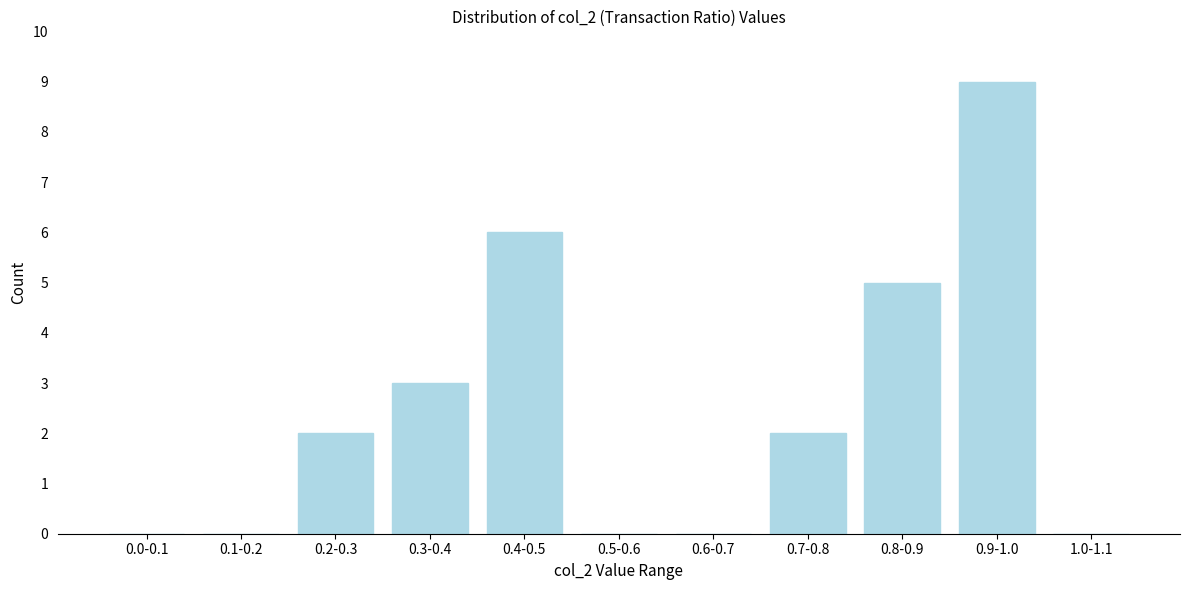

Reading left to right, extract all data points from this chart.

0.0-0.1=0	0.1-0.2=0	0.2-0.3=2	0.3-0.4=3	0.4-0.5=6	0.5-0.6=0	0.6-0.7=0	0.7-0.8=2	0.8-0.9=5	0.9-1.0=9	1.0-1.1=0